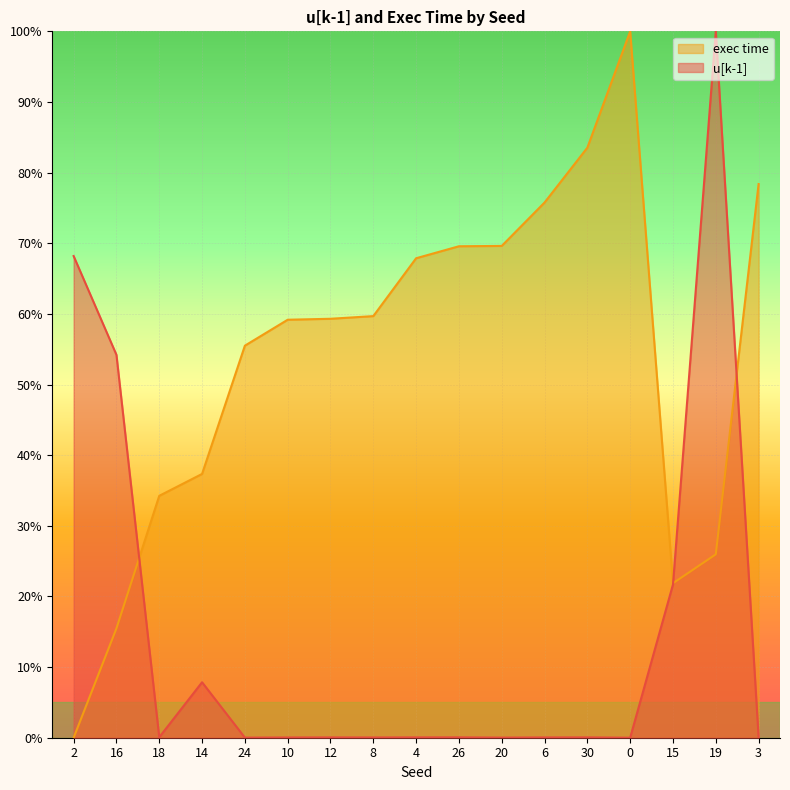

Does the chart display data point markers on the line(s)?

No